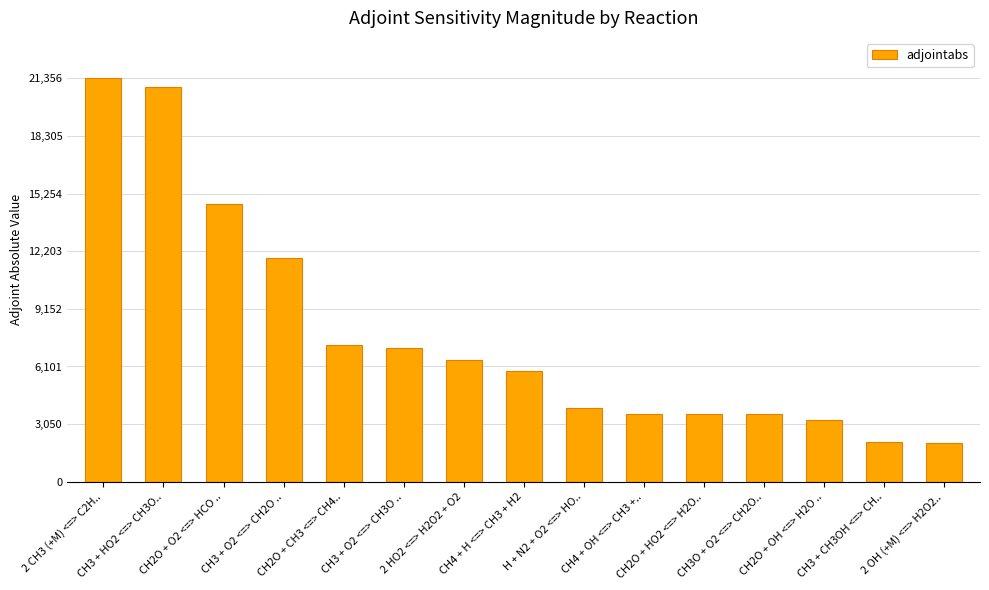

How many categories are shown in the chart?

15